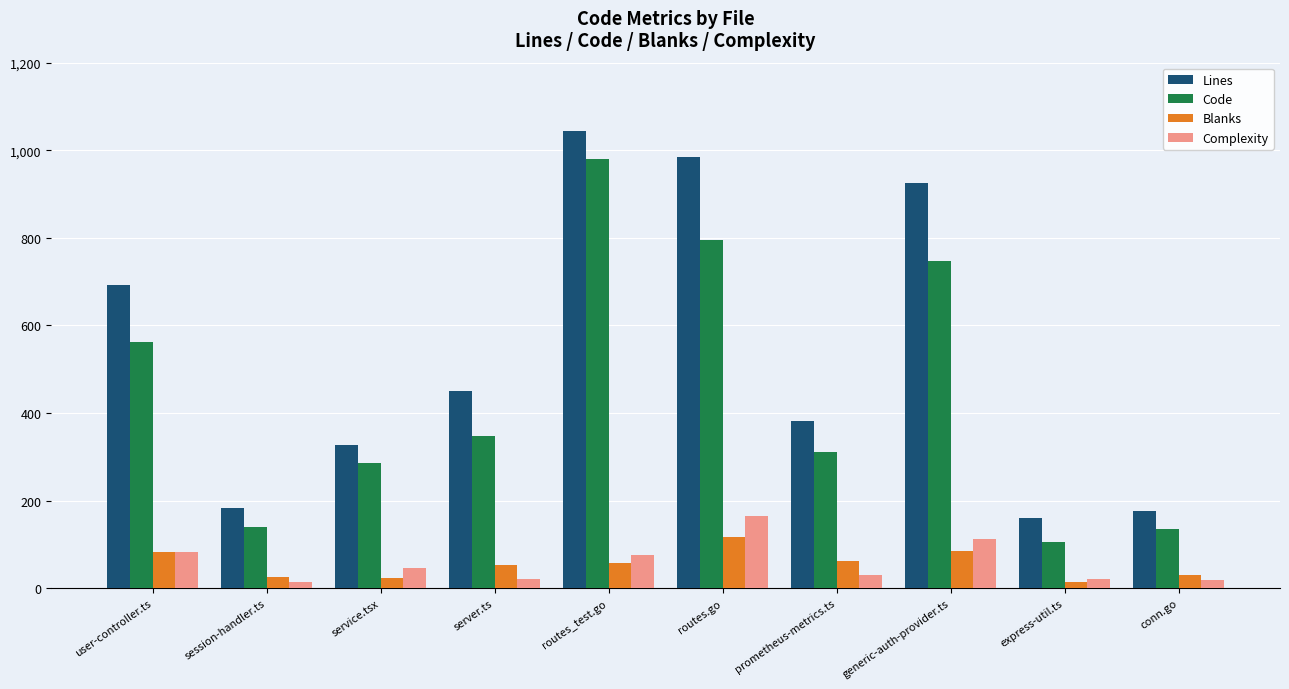

What position from the right is generic-auth-provider.ts?

3